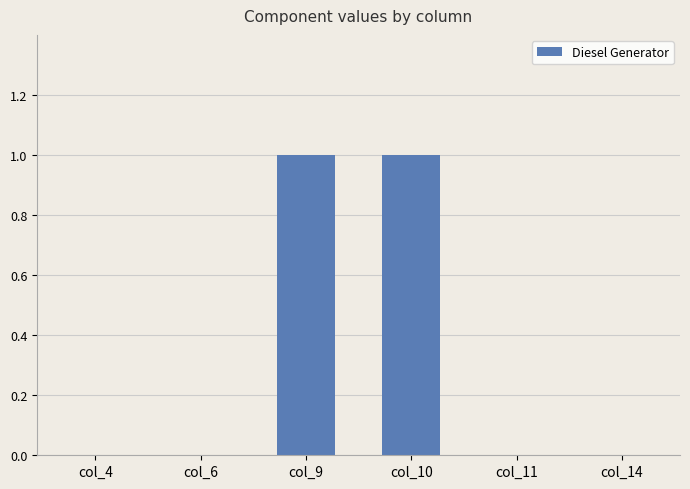

Count the number of data series in this chart.

1